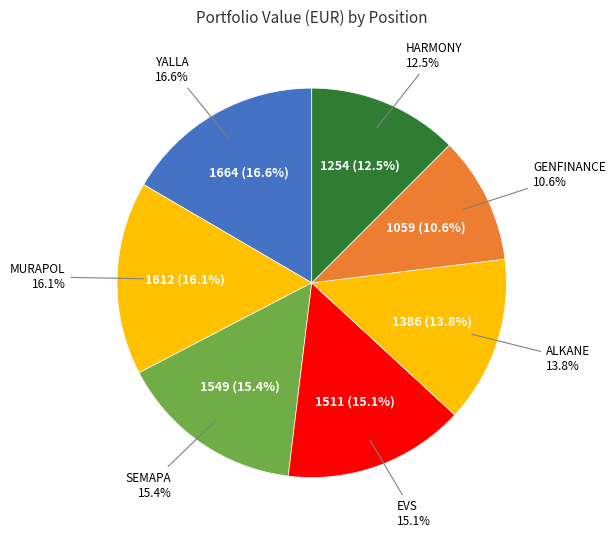

How many segments does this pie chart have?

7